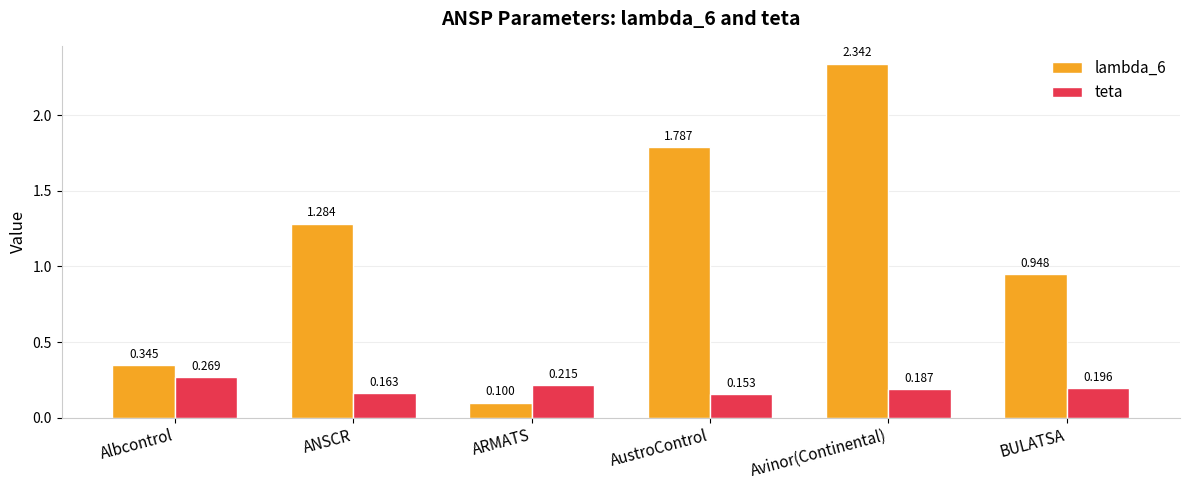

What is the sum of the teta values at BULATSA and ARMATS?

0.4